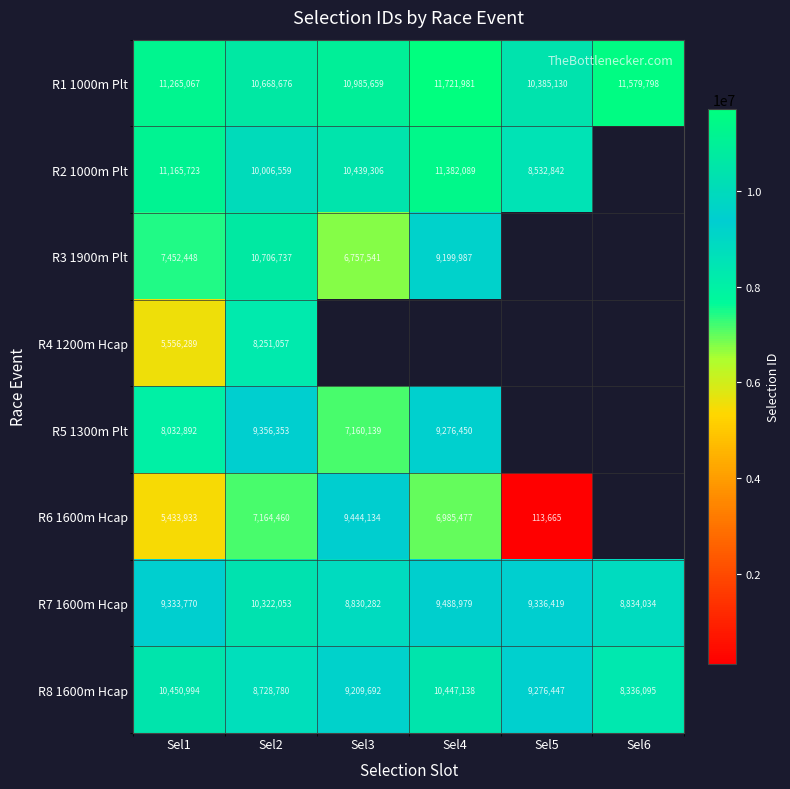

How many values in the R8 1600m Hcap series are below 9276447?

3